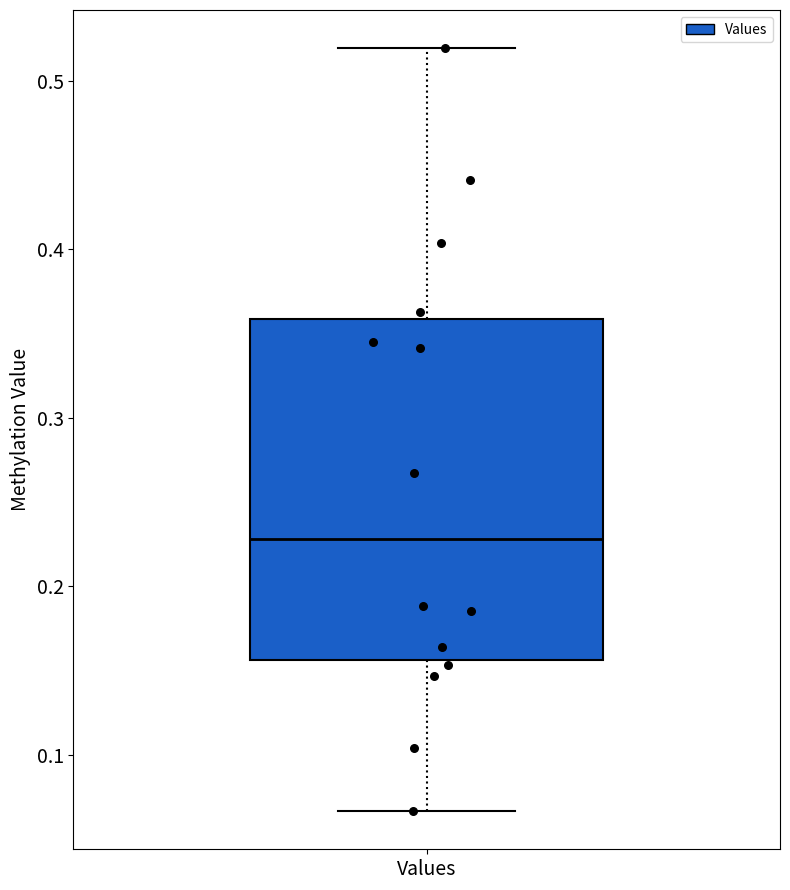

Where does the lower whisker of the box for Values end on the y-axis? The values are not printed on the chart, so give them approximately, as read against the axis.

0.07